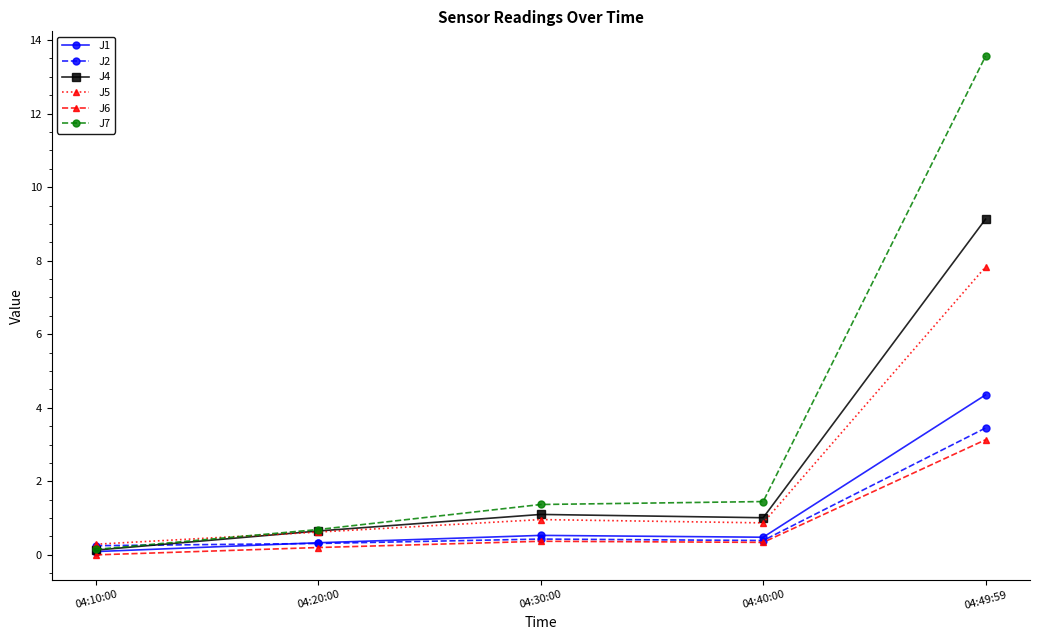

Between 04:10:00 and 04:30:00, which series saw the biggest shift?

J7